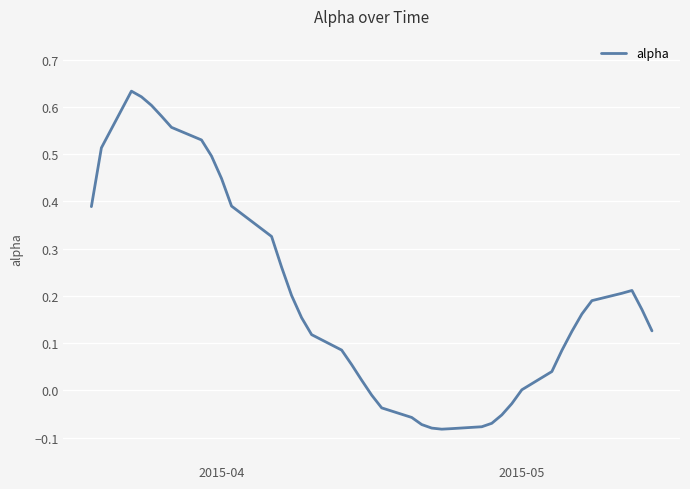

What is the difference between the maximum and minimum values?

0.7